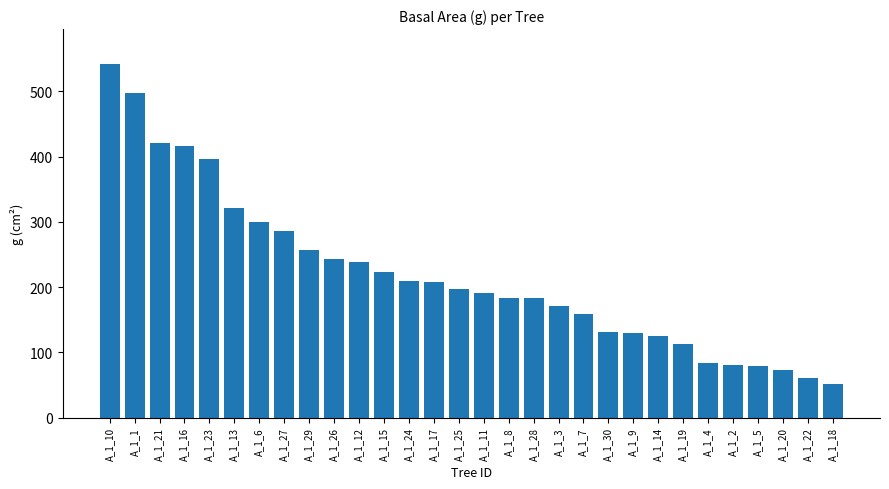

What is the difference between the values at A_1_25 and A_1_4?

113.2